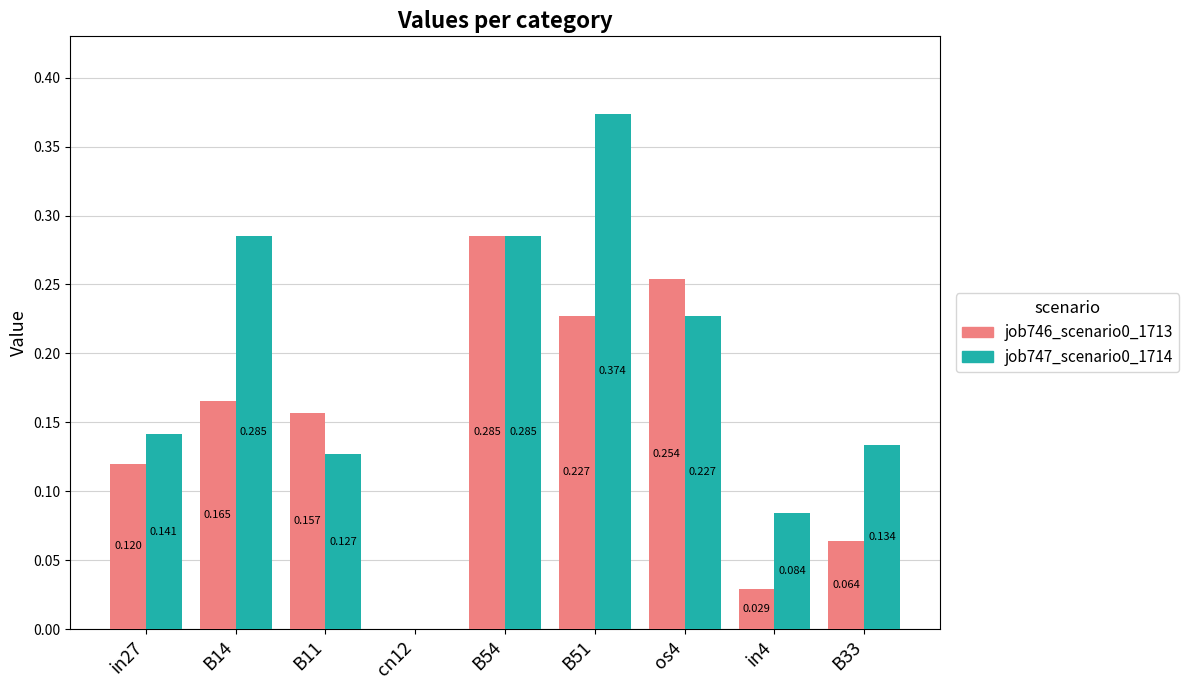

At which category is the sum across all series the highest?

B51